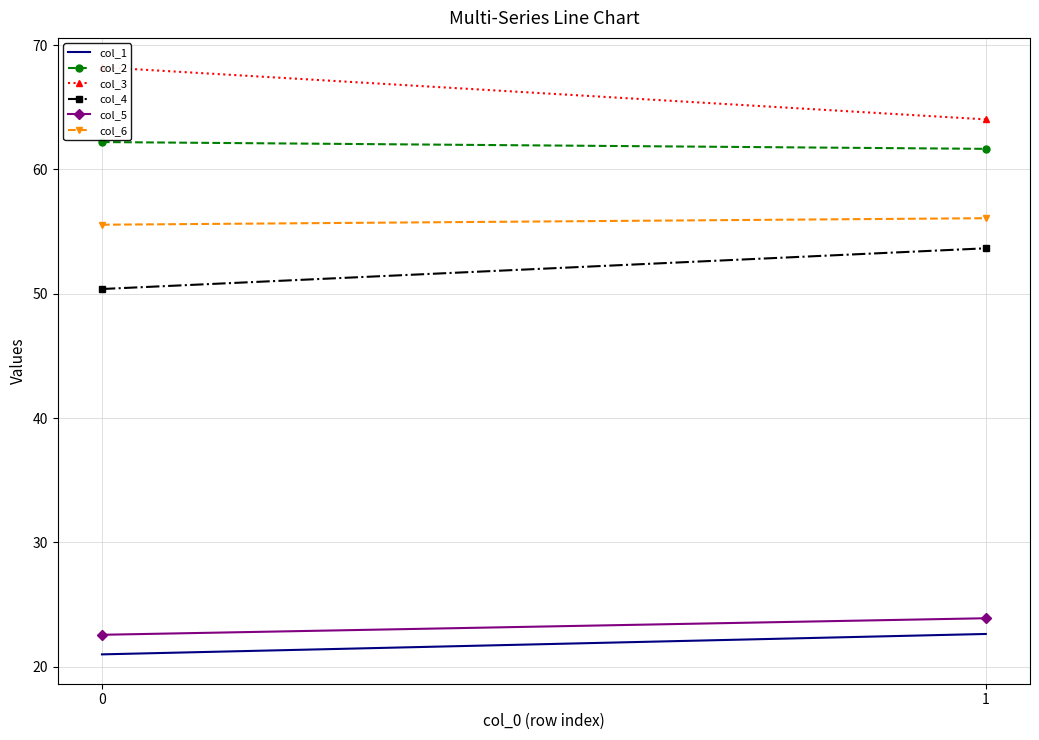

Is the value of col_5 at 0 greater than the value of col_2 at 0?

No